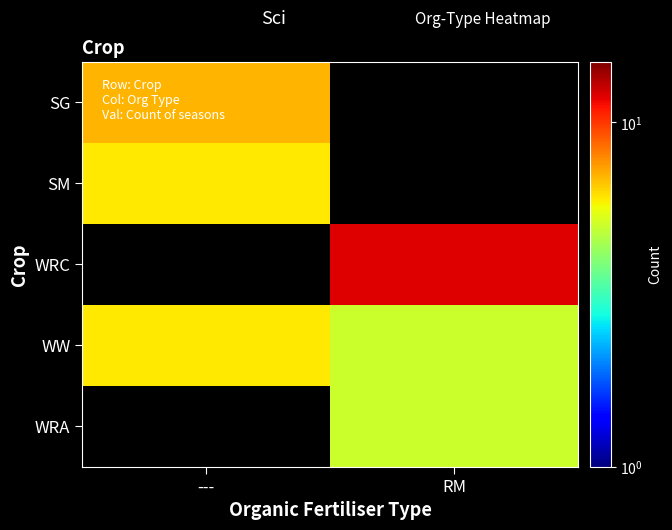

What is the difference between the highest and lowest values at ---?

7